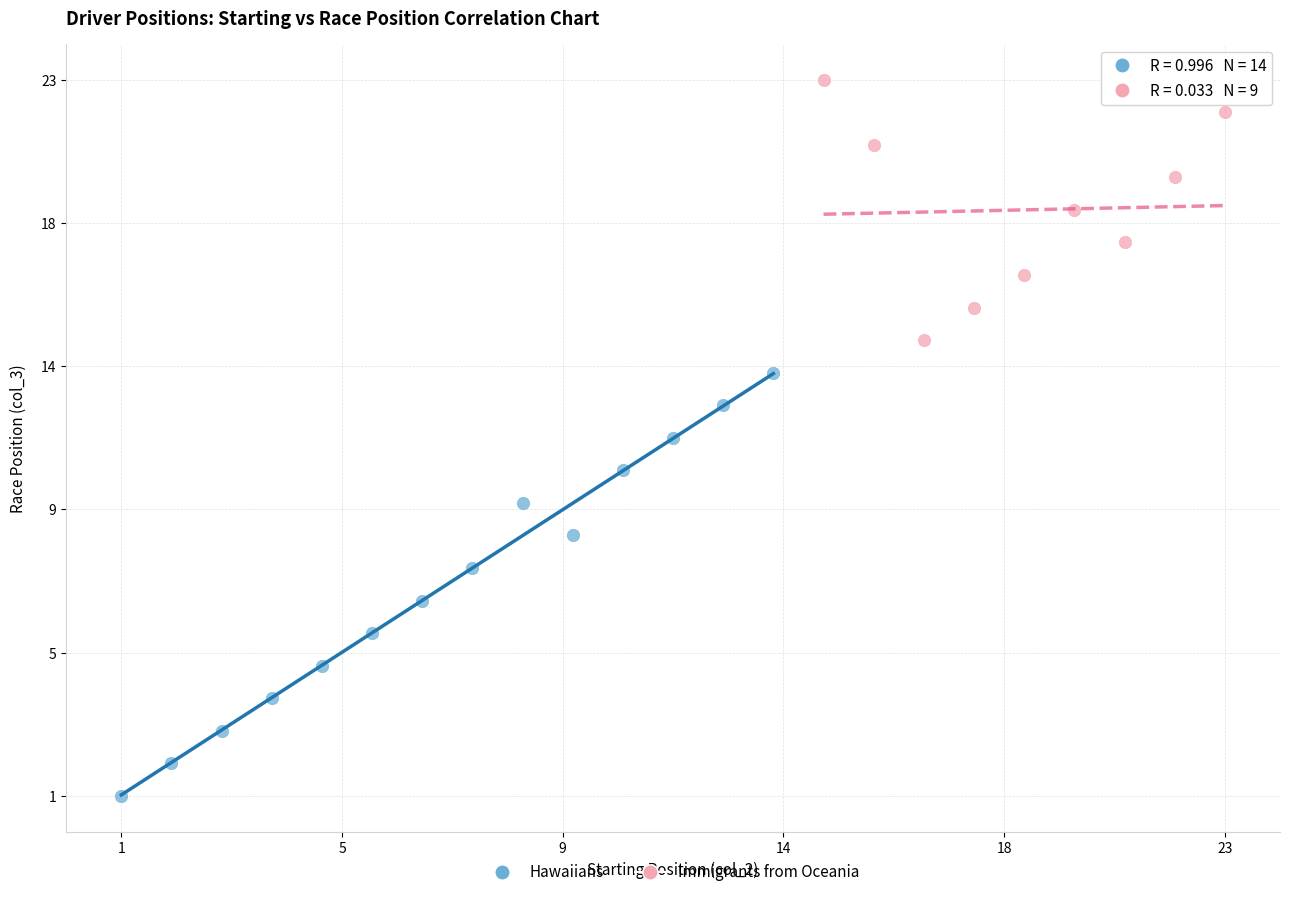

Which series reaches the minimum Y coordinate?

Hawaiians